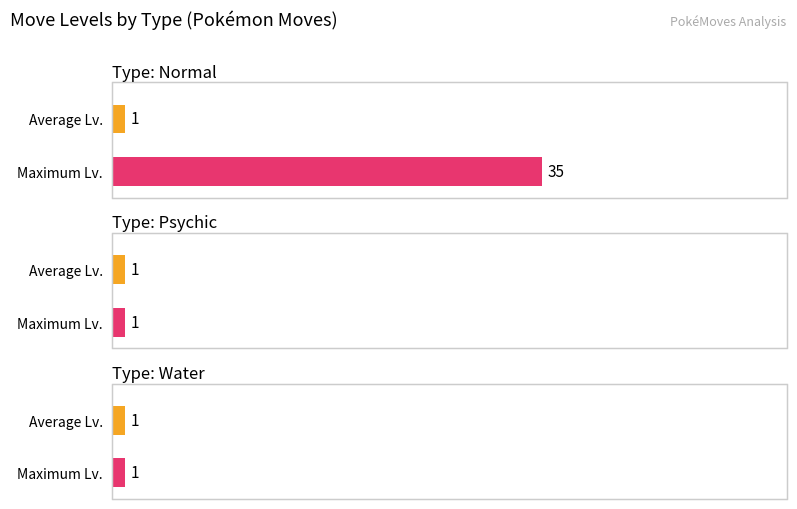

True or false: Average Lv. has a value of 27 at Normal (Perish).

False